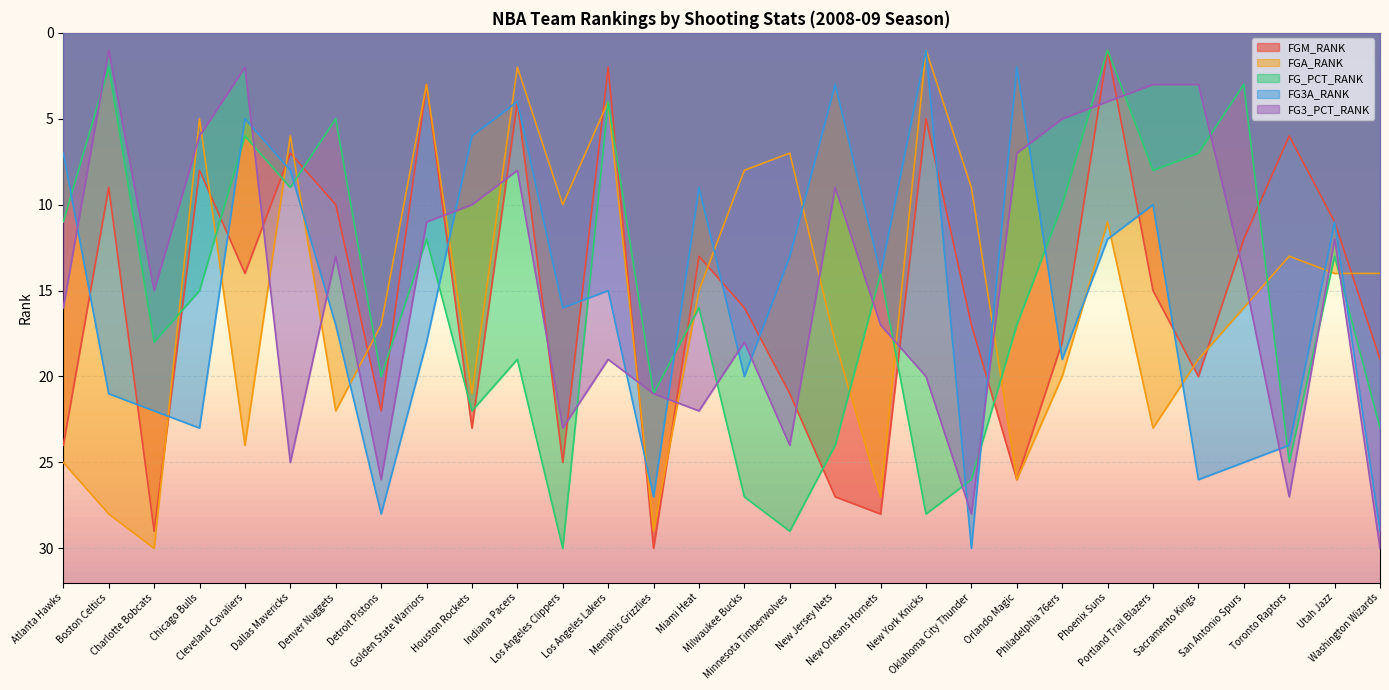

How many data points in FG3A_RANK are above 16?

14